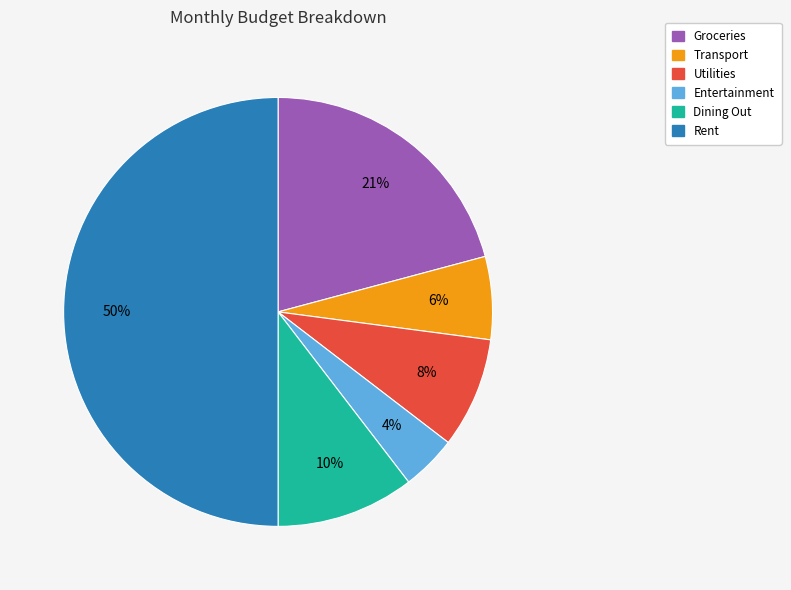

Is Entertainment the majority of the pie?

No